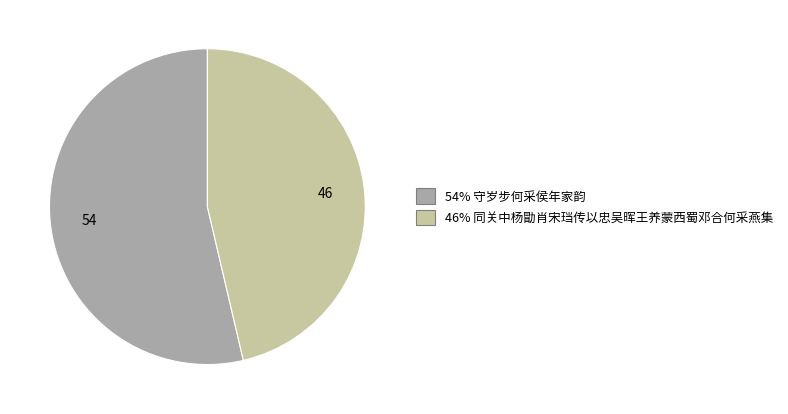

Is there a majority slice in this chart?

Yes